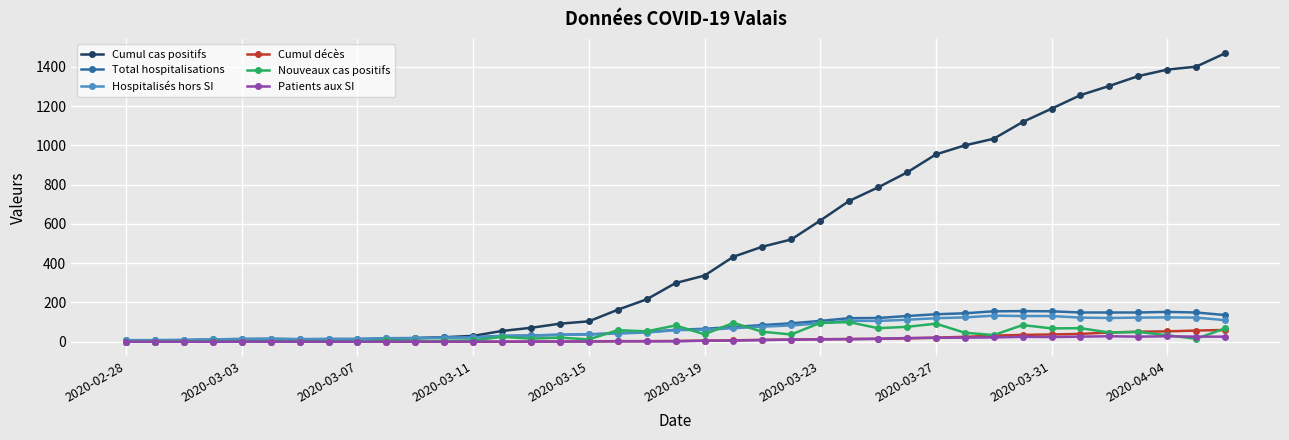

Which series has the largest total across all categories?

Cumul cas positifs